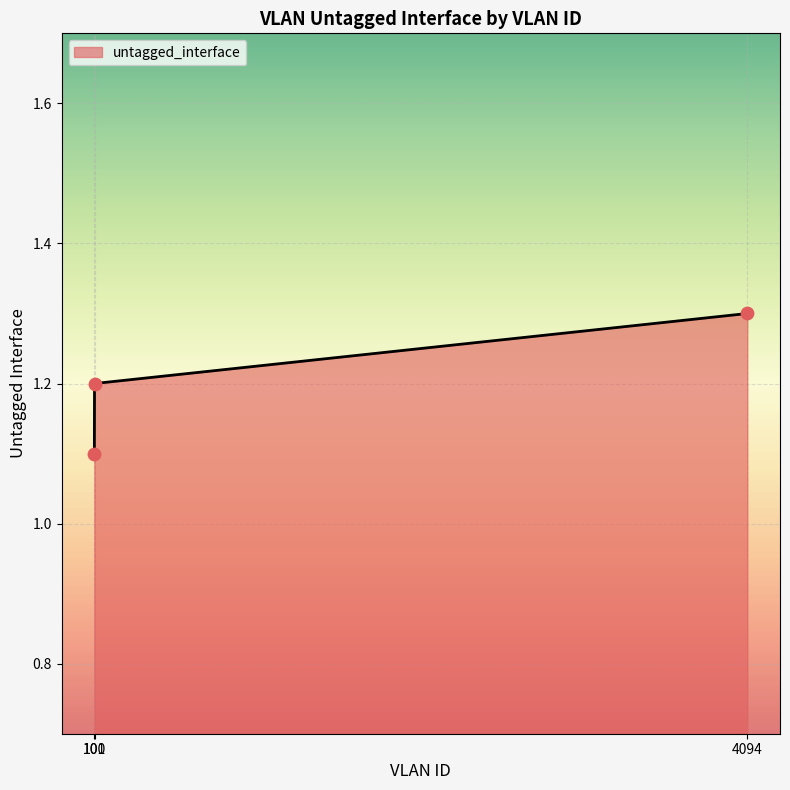

Approximately how many times larger is the value at 101 compared to 4094?

0.9